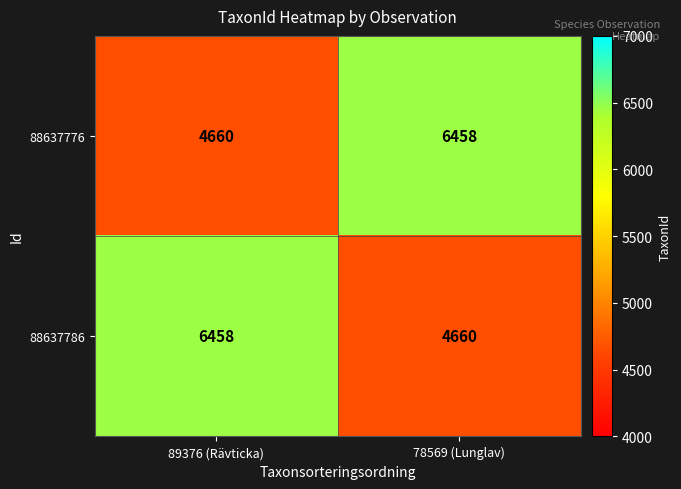

Reading right to left, what are all the values shown in this chart?

88637776: 78569 (Lunglav)=6458	89376 (Rävticka)=4660
88637786: 78569 (Lunglav)=4660	89376 (Rävticka)=6458